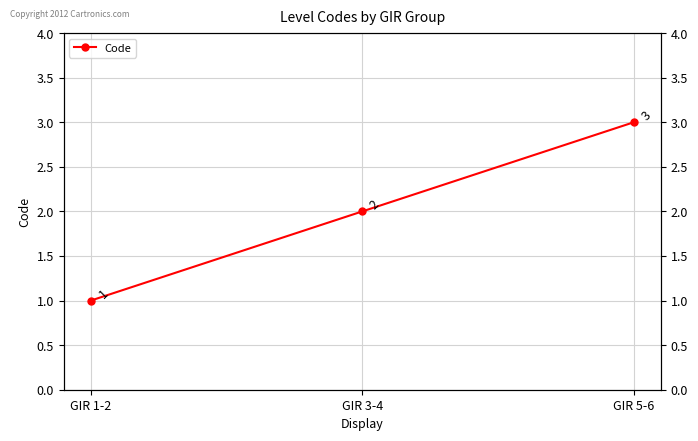

Approximately how many times larger is the value at GIR 1-2 compared to GIR 5-6?

0.3